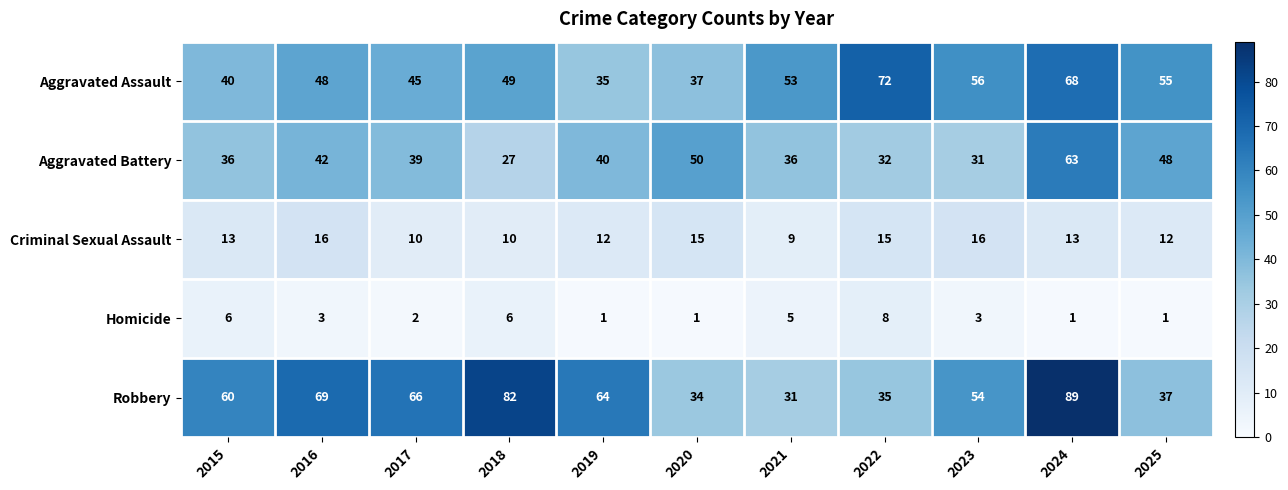

At which label does Aggravated Battery first exceed 39?

2016